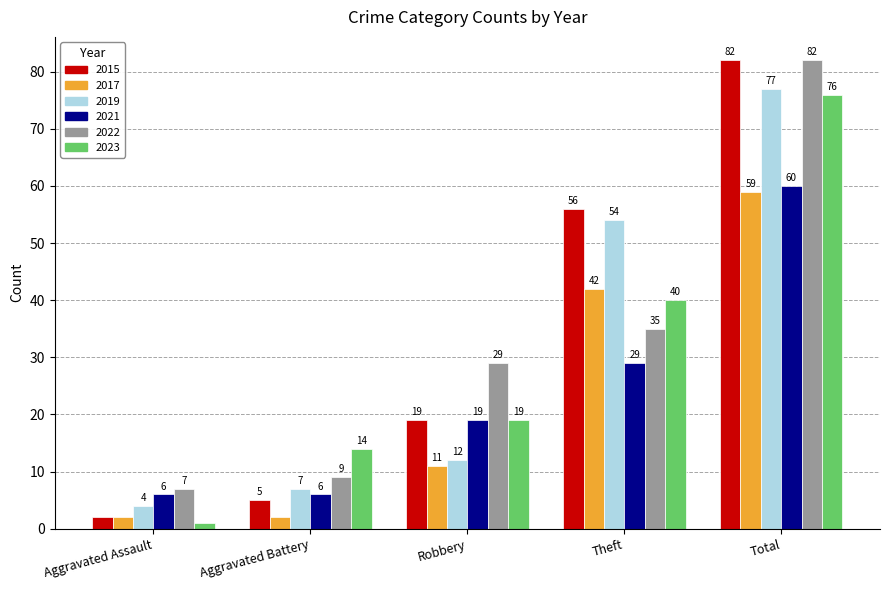

Reading left to right, what are all the values shown in this chart?

2015: Aggravated Assault=2	Aggravated Battery=5	Robbery=19	Theft=56	Total=82
2017: Aggravated Assault=2	Aggravated Battery=2	Robbery=11	Theft=42	Total=59
2019: Aggravated Assault=4	Aggravated Battery=7	Robbery=12	Theft=54	Total=77
2021: Aggravated Assault=6	Aggravated Battery=6	Robbery=19	Theft=29	Total=60
2022: Aggravated Assault=7	Aggravated Battery=9	Robbery=29	Theft=35	Total=82
2023: Aggravated Assault=1	Aggravated Battery=14	Robbery=19	Theft=40	Total=76